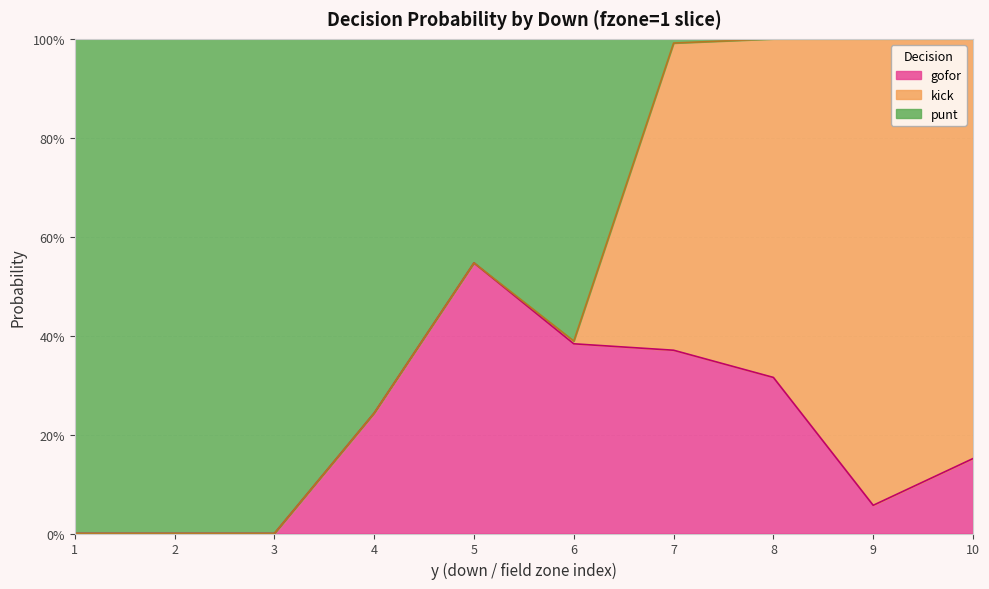

What are all the series names shown in the legend?

gofor, kick, punt